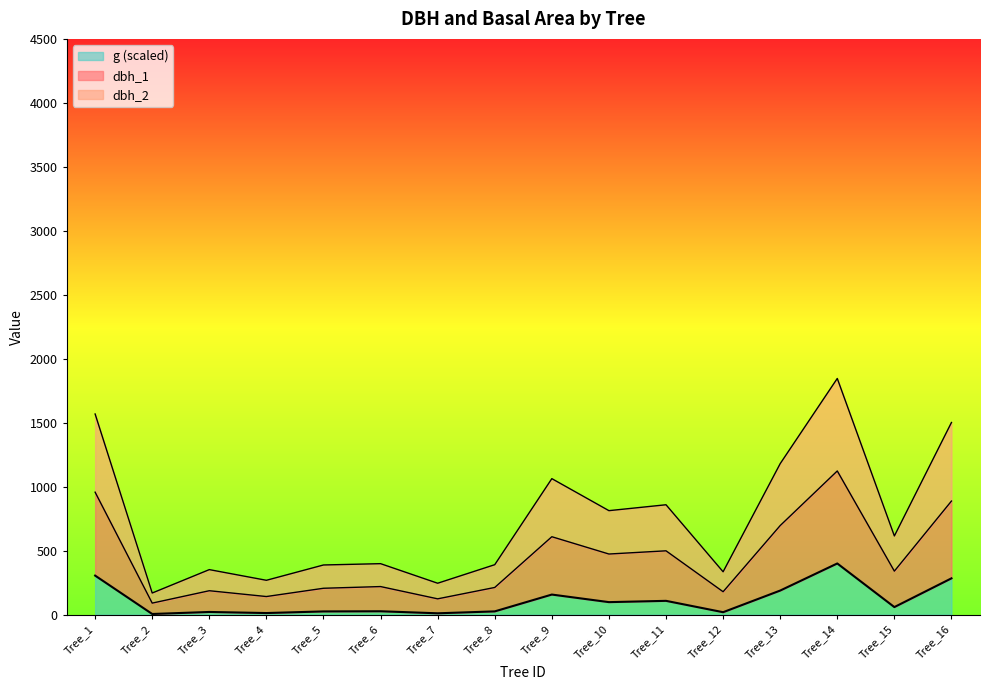

True or false: g and dbh_1 cross at least once.

False